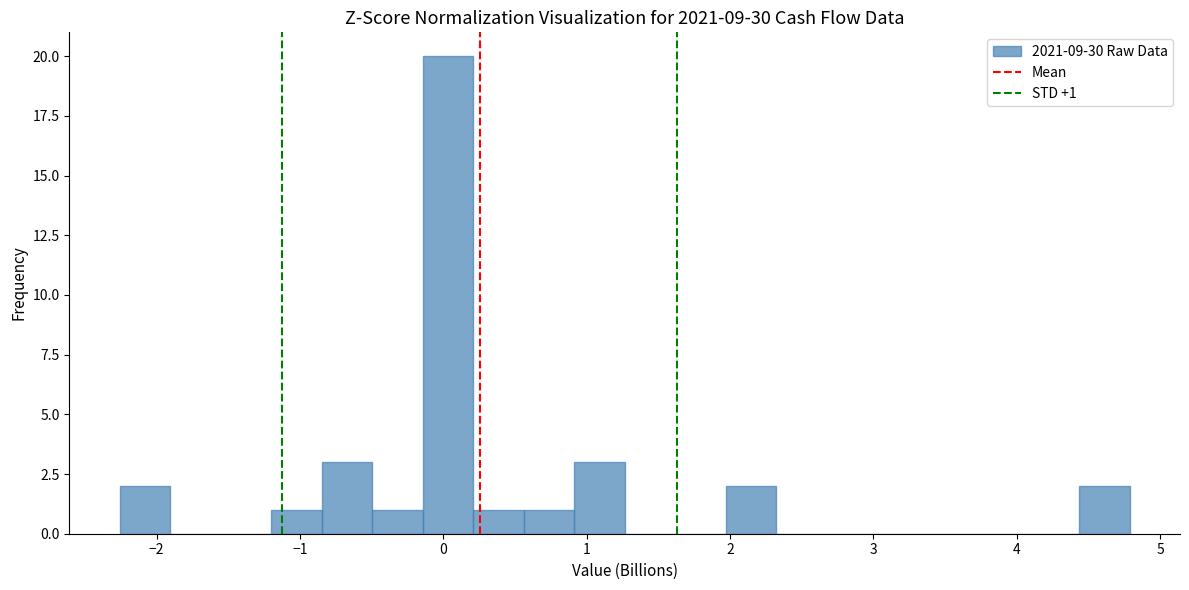

Read against the x-axis, roughly where is the centre of the tallest bar?

0.0